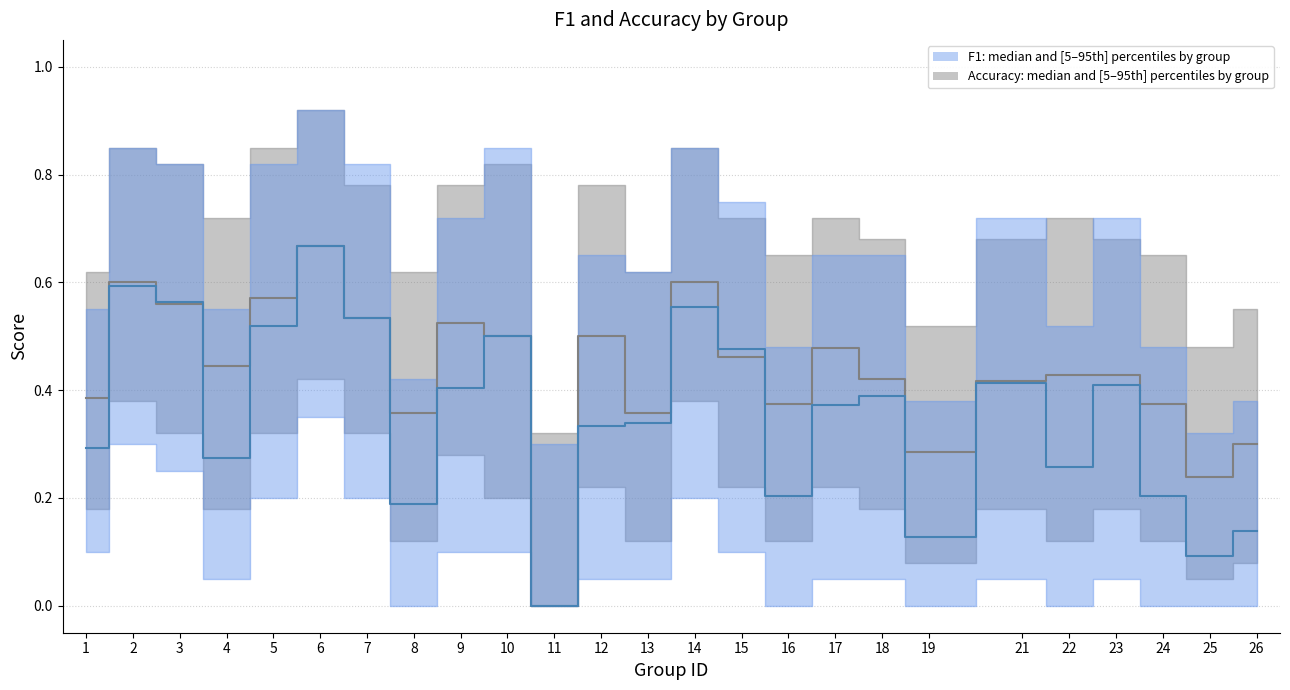

True or false: accuracy median and f1 median cross at least once.

True